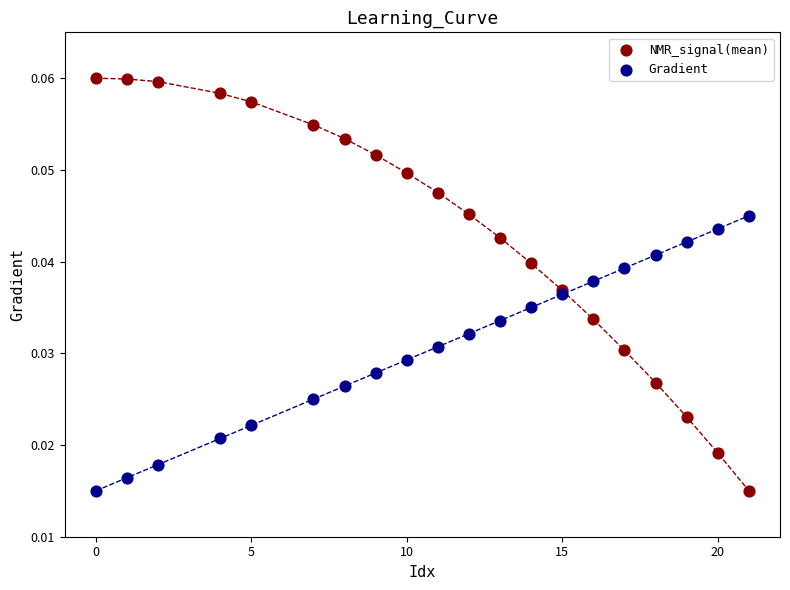

Which series reaches the maximum Y coordinate?

NMR_signal(mean)